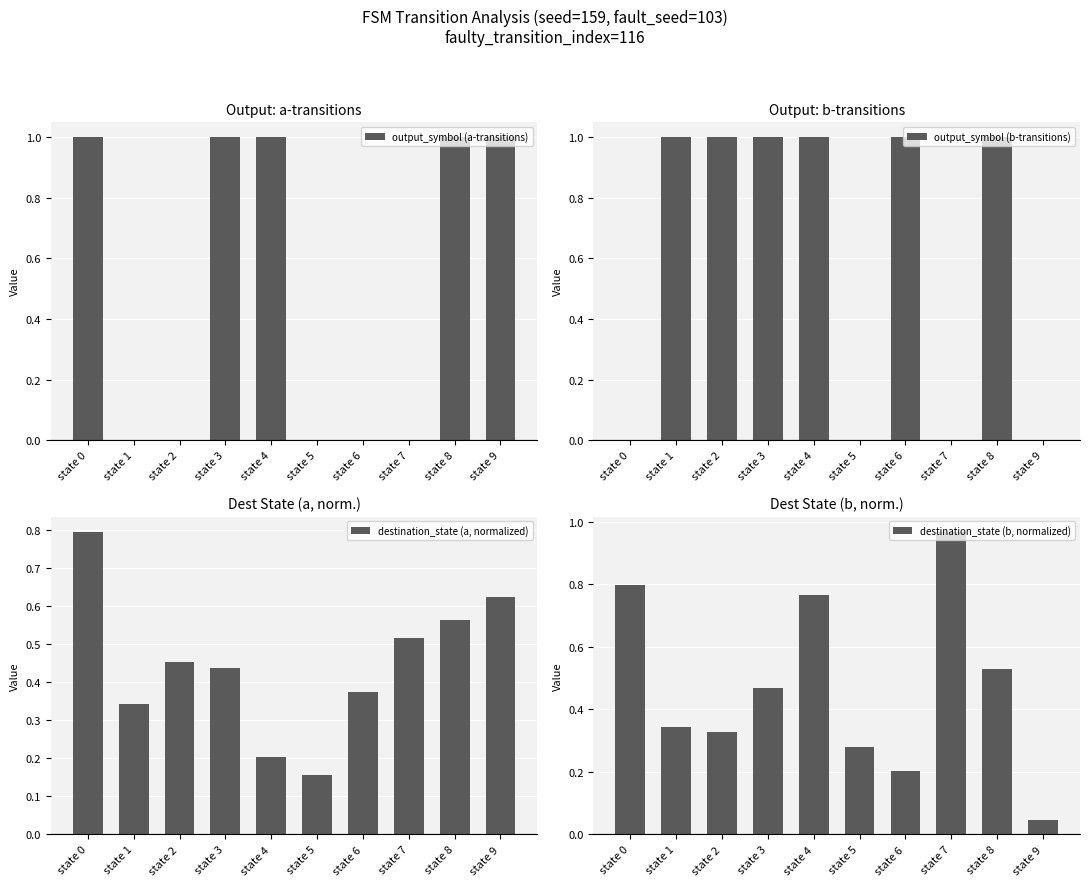

True or false: output_symbol (a-transitions) has a value of 1.0 at state 8.

True